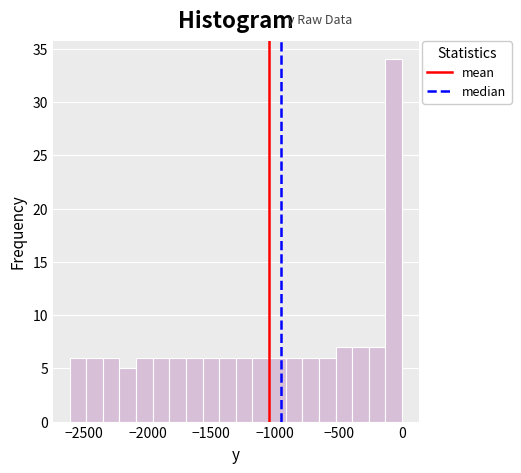

Around what value on the x-axis is the tallest bar? Give the approximate position of its centre, as read against the axis.

-50